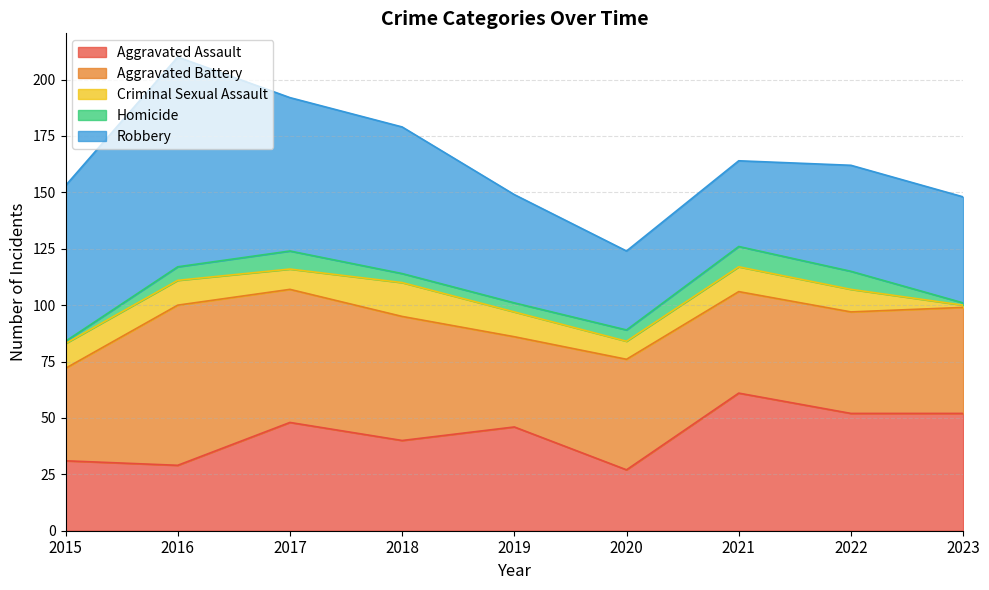

What is the total value across all series at 2021?

164